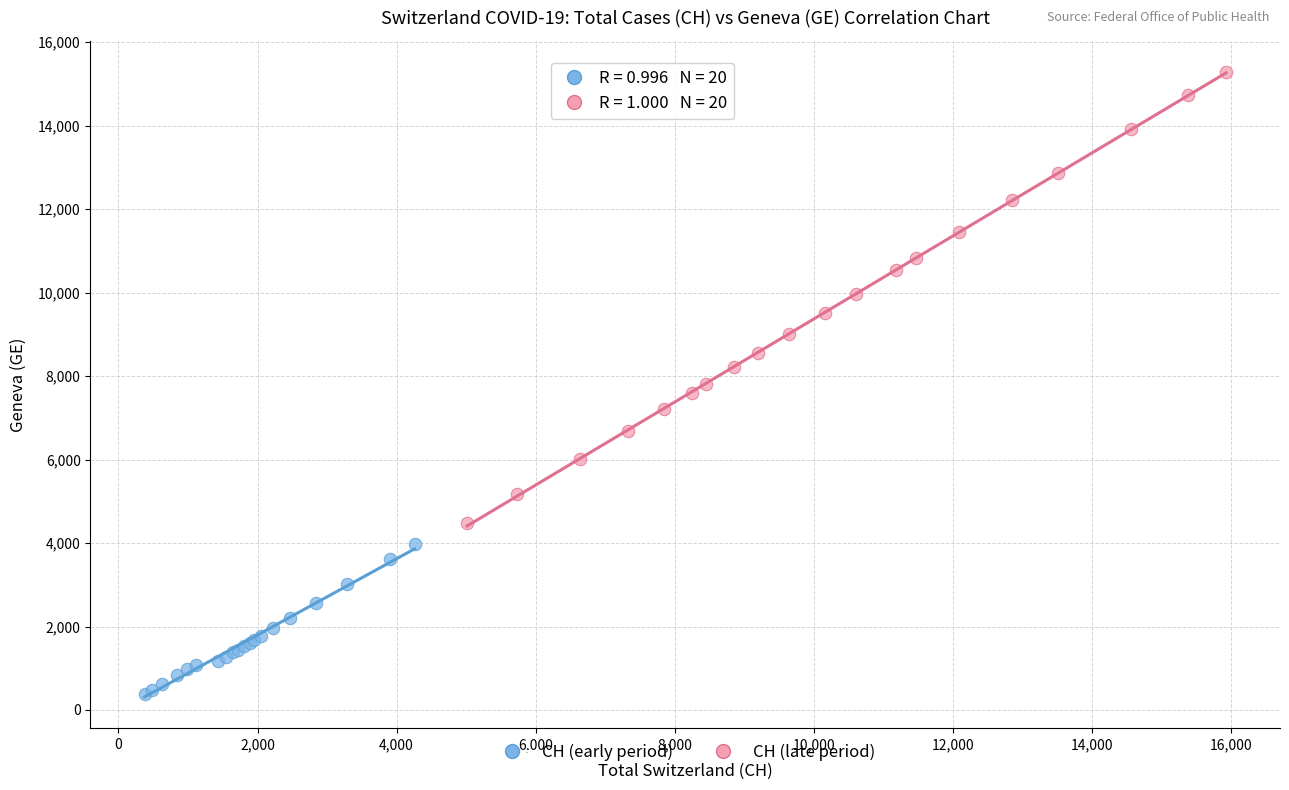

Which series has the widest spread of Y values?

CH (late period)